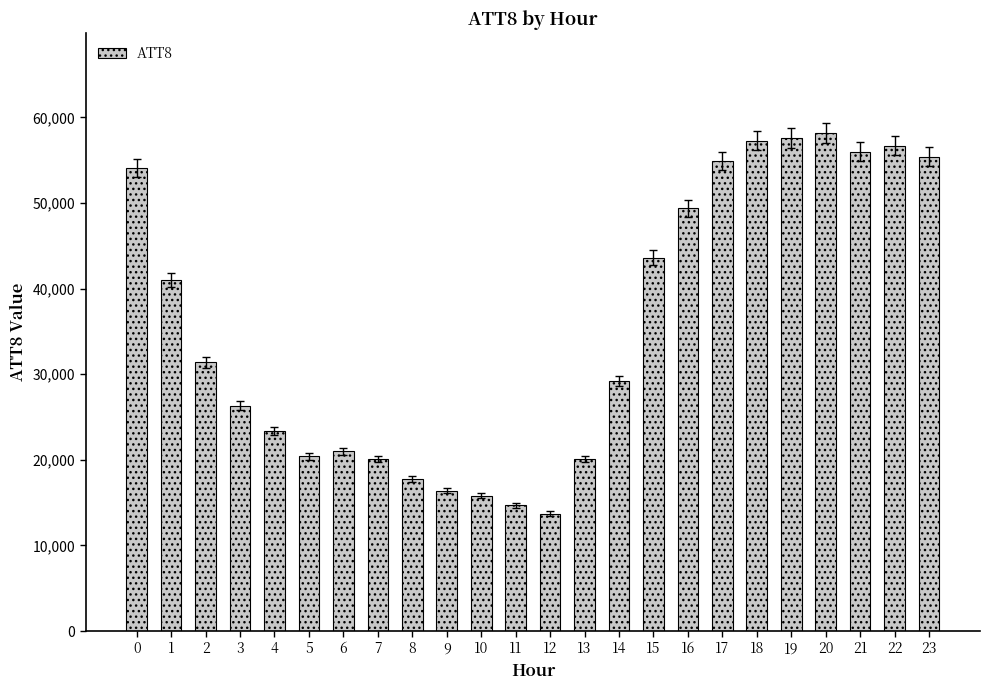

Does the chart contain any negative values?

No